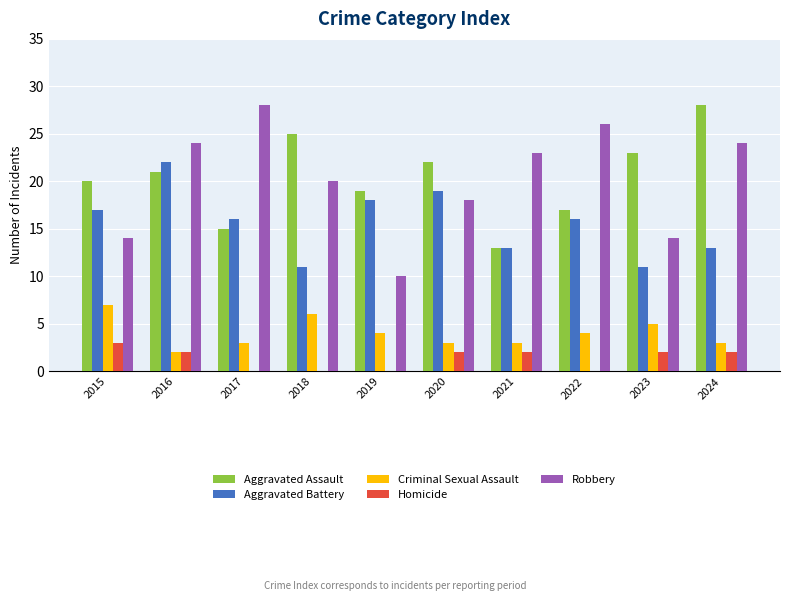

Does the chart contain stacked bars?

No